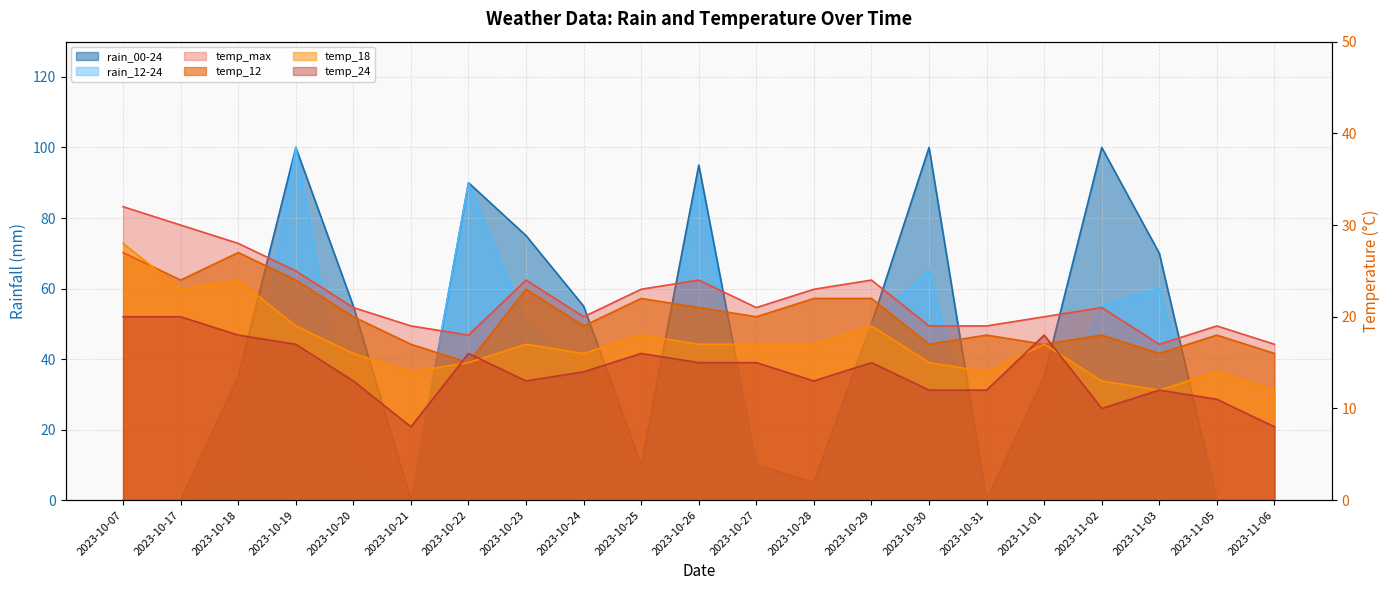

How many lines are shown in the chart?

6